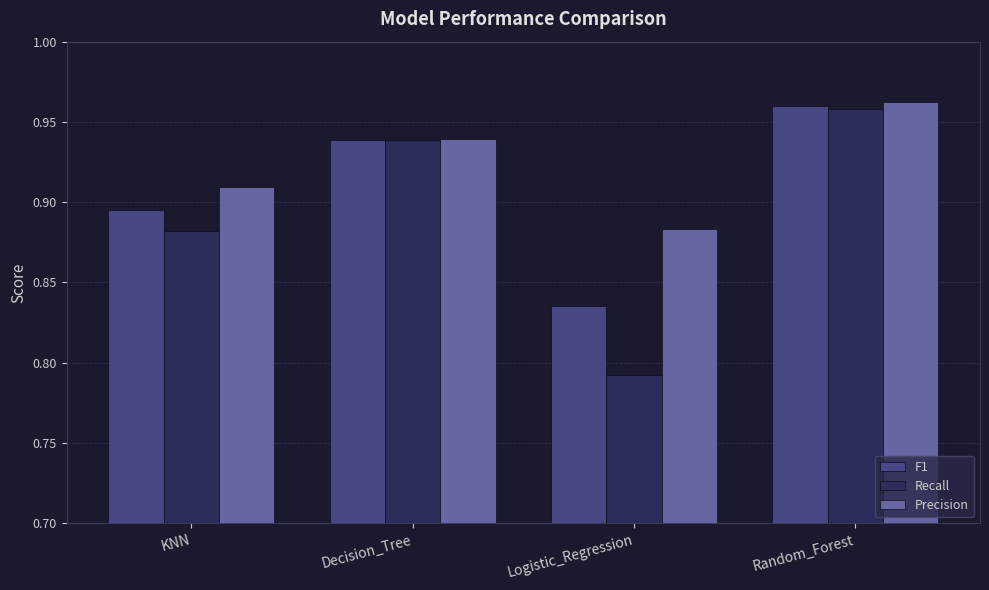

The Recall series shows 1.5 at Random_Forest. True or false?

False